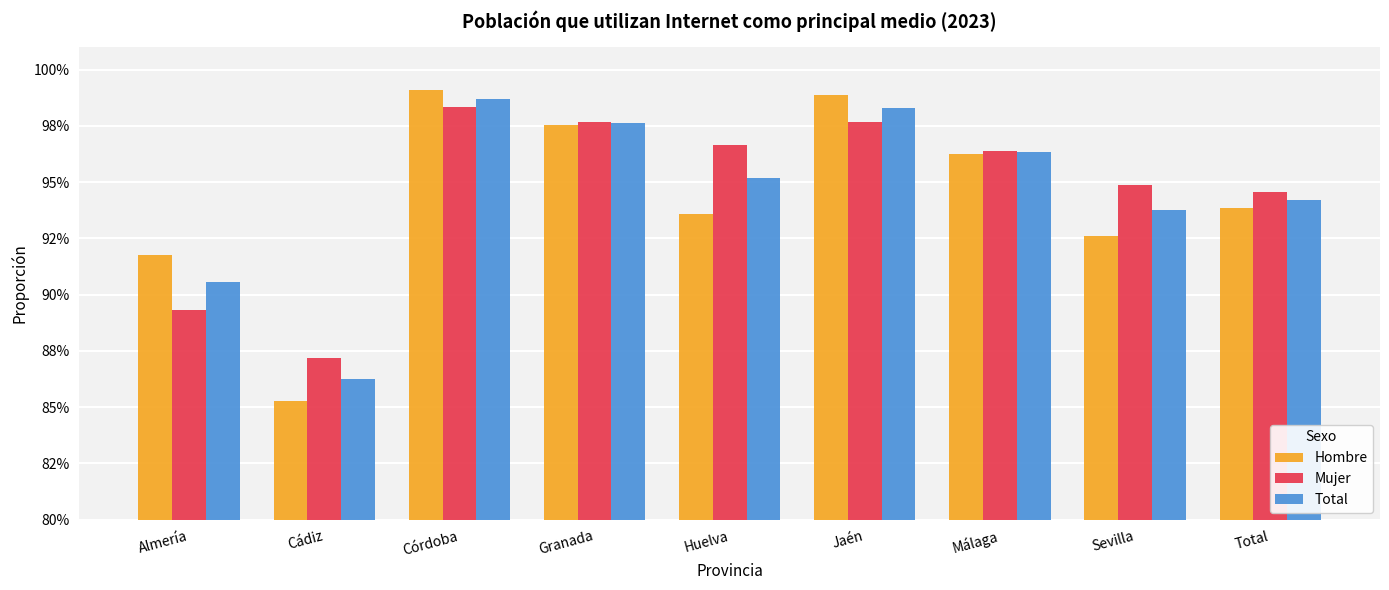

At how many categories does at least one series exceed 0?

9